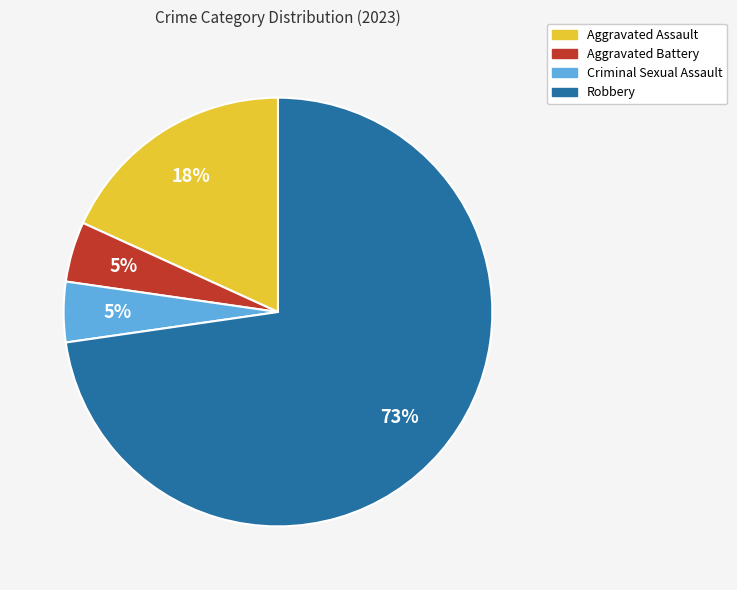

The Robbery slice represents 58% of the pie. True or false?

False